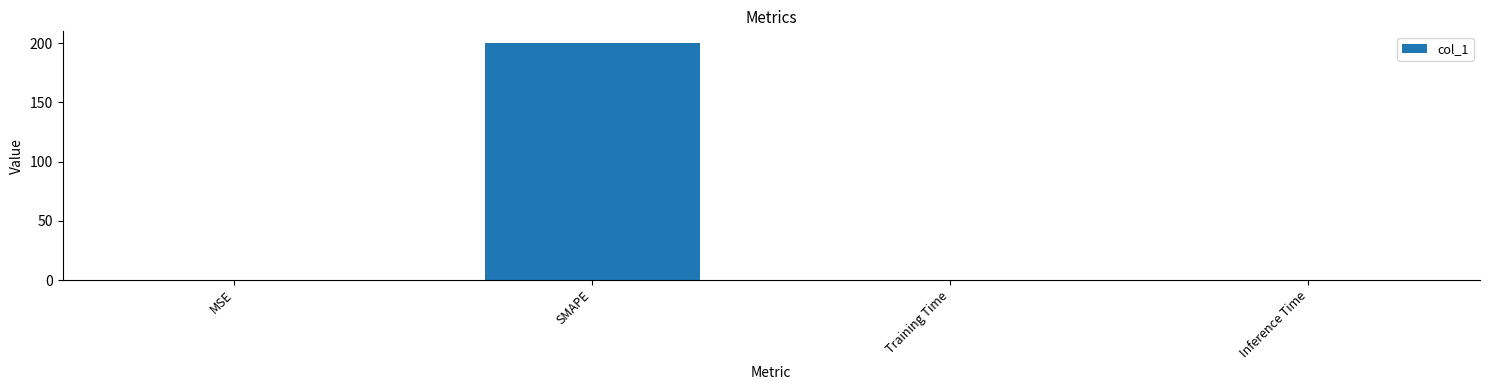

What is the sum of all values?

200.0